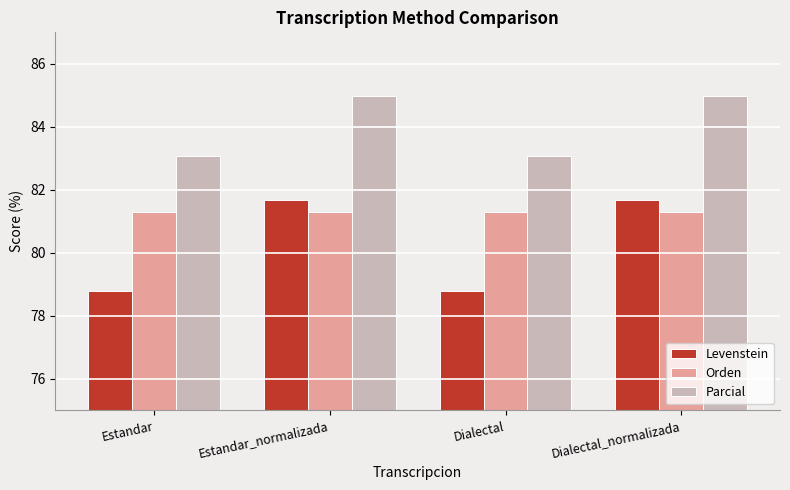

What is the value of the Orden bar at the 3rd from the left?

81.3